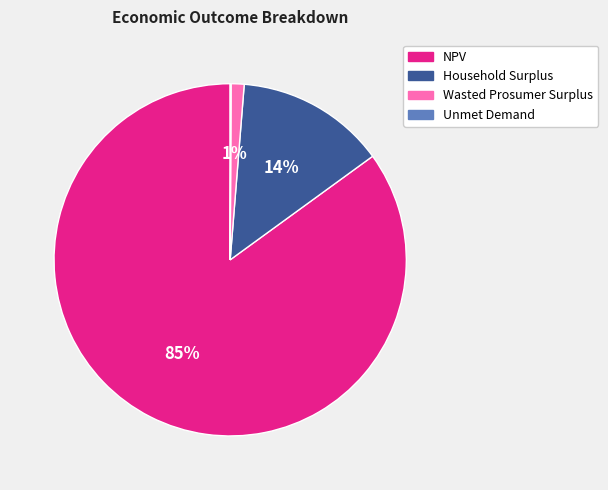

The Household Surplus slice represents 7% of the pie. True or false?

False